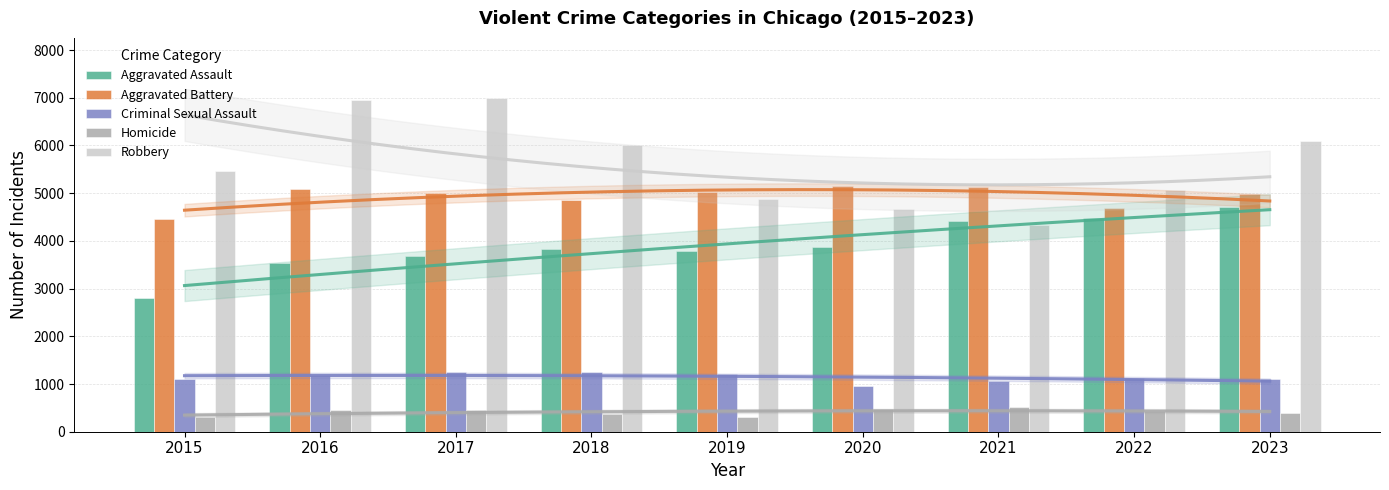

True or false: Criminal Sexual Assault has a value of 1101 at 2015.

True